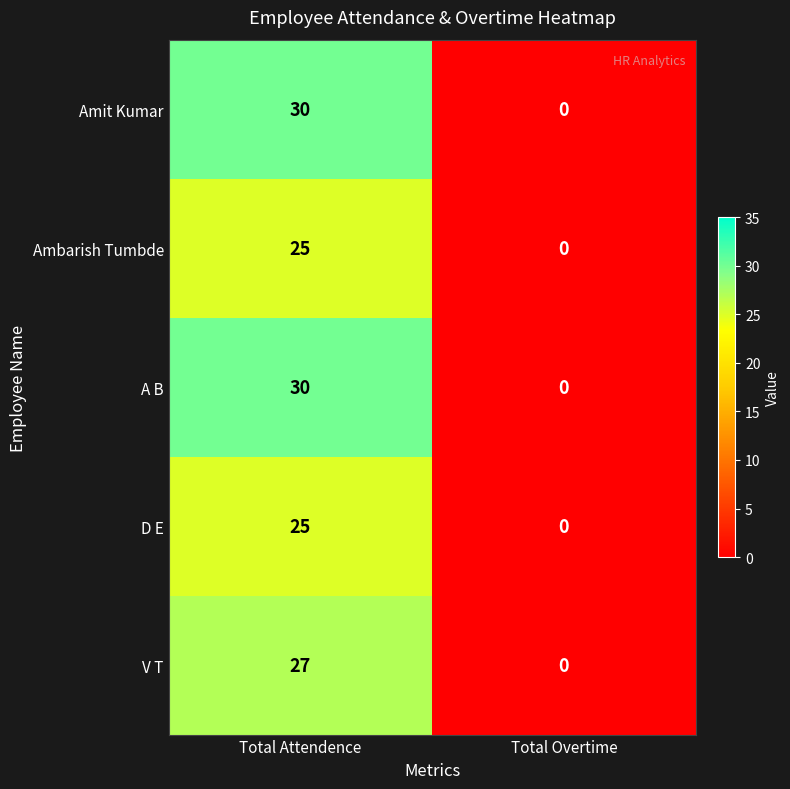

What is the sum of the Ambarish Tumbde values at Total Overtime and Total Attendence?

25